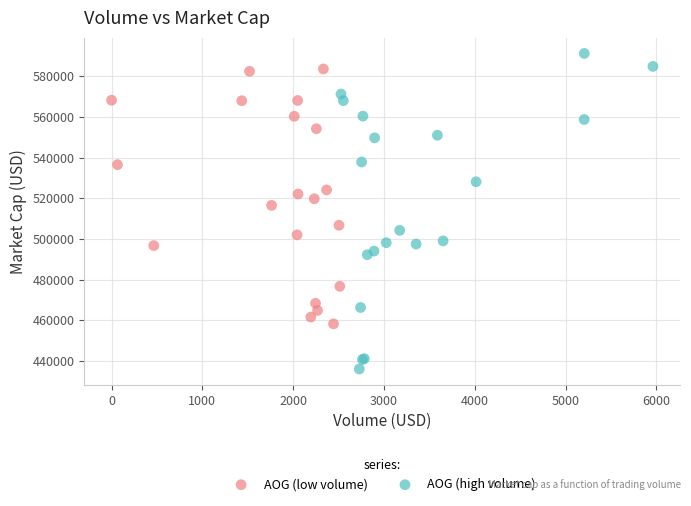

Which series reaches the minimum Y coordinate?

AOG (high volume)